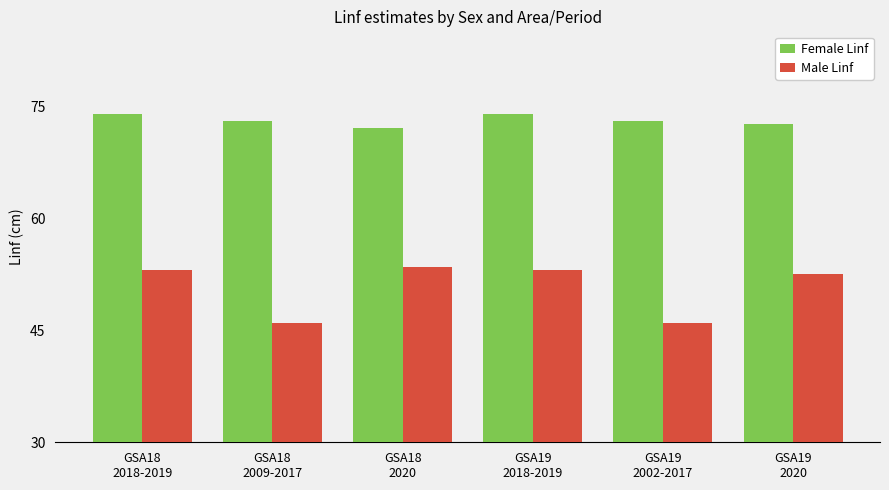

Reading left to right, list all the values displayed in this chart.

Female Linf: GSA18
2018-2019=74.0	GSA18
2009-2017=73.0	GSA18
2020=72.1	GSA19
2018-2019=74.0	GSA19
2002-2017=73.0	GSA19
2020=72.6
Male Linf: GSA18
2018-2019=53.0	GSA18
2009-2017=46.0	GSA18
2020=53.5	GSA19
2018-2019=53.0	GSA19
2002-2017=46.0	GSA19
2020=52.5